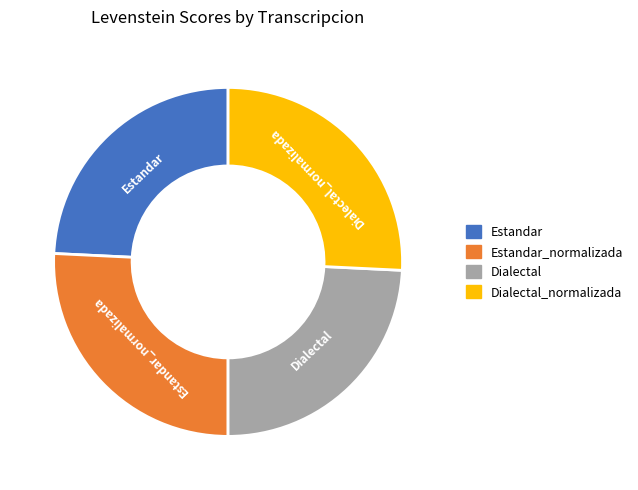

Count the number of slices in the pie.

4